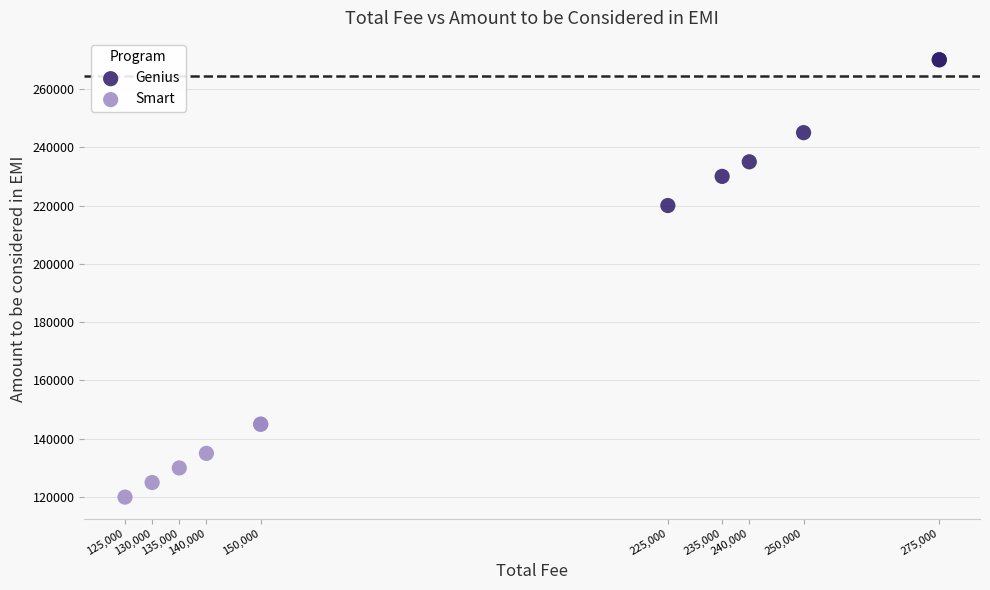

Which series has the widest spread of Y values?

Genius